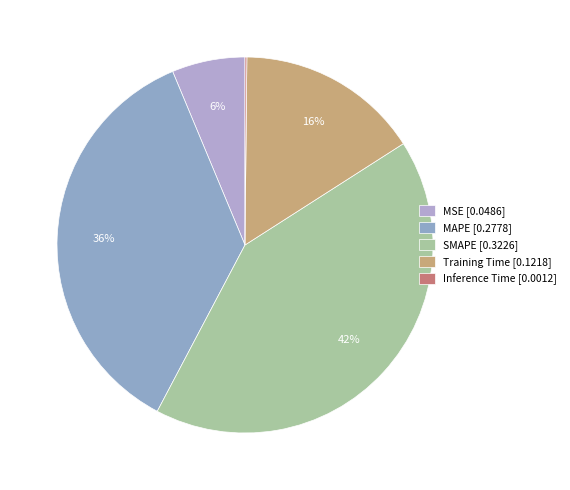

To the nearest percent, what percentage of the pie is Training Time?

16%